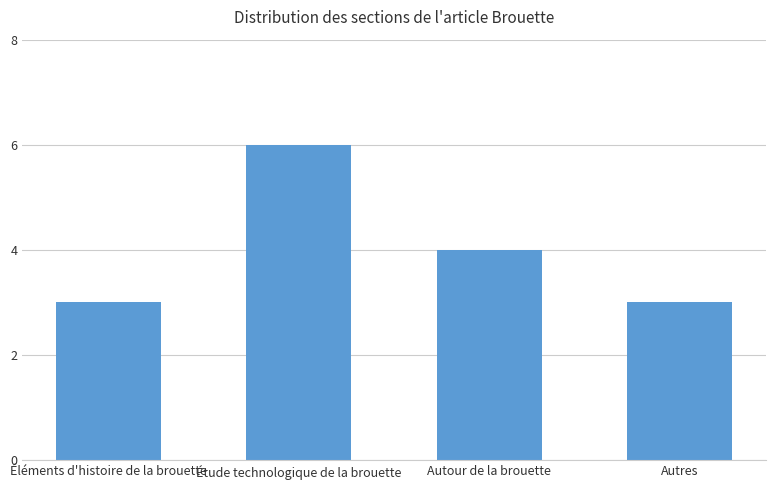

True or false: the data shows 2 at Autres.

False